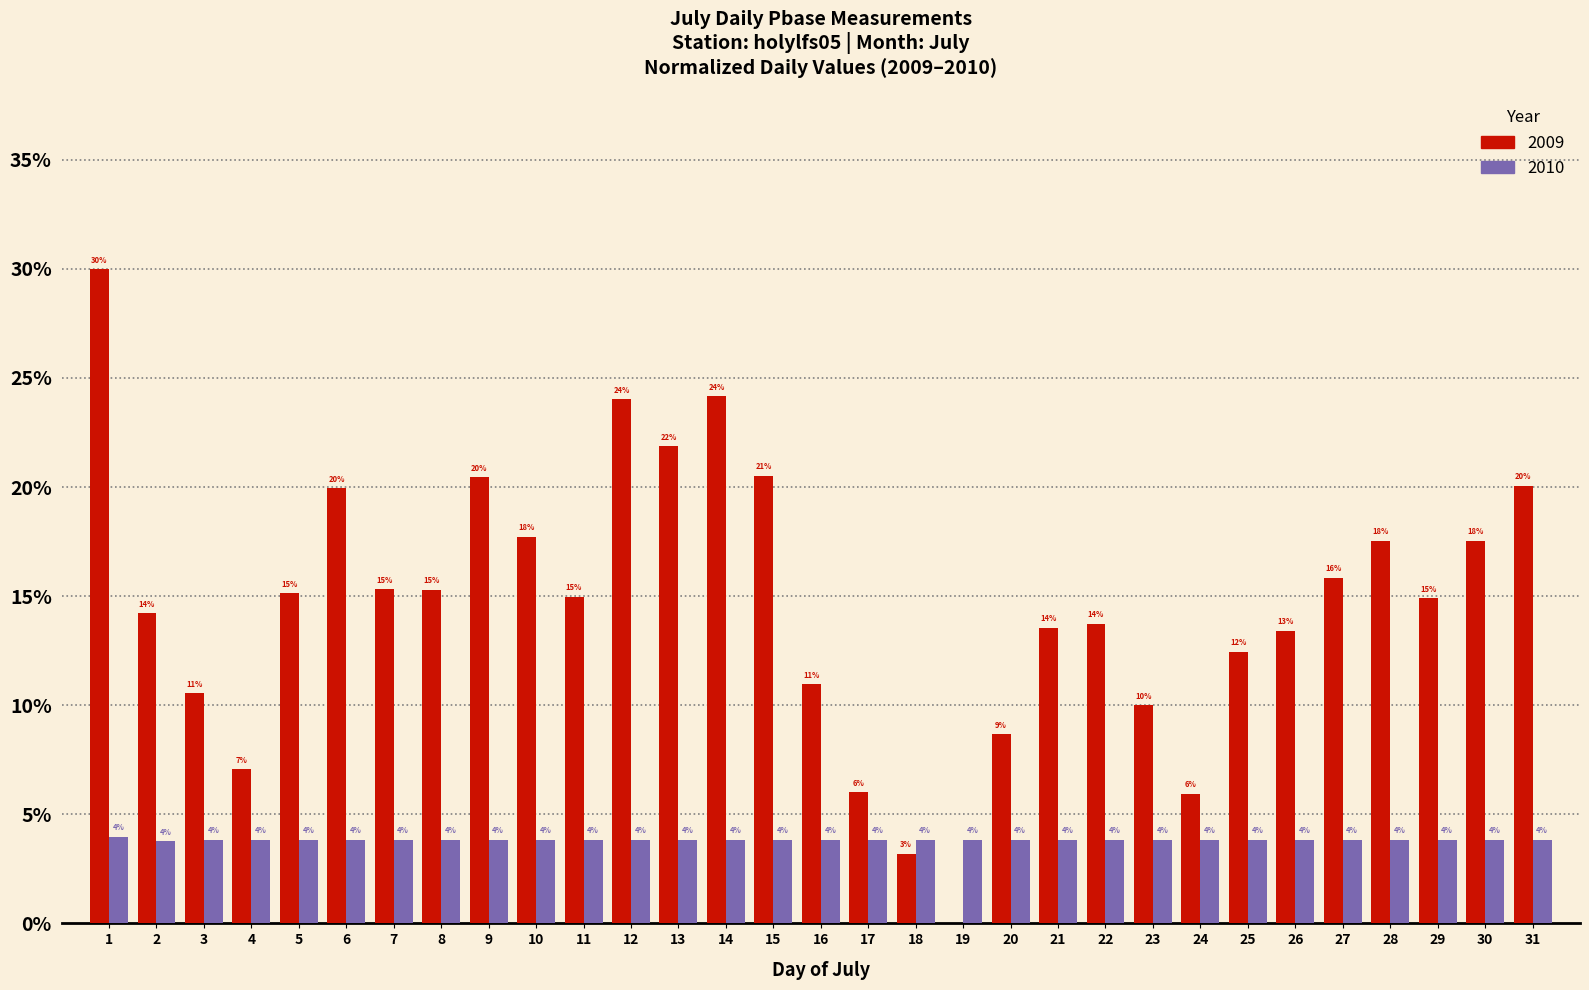

At 8, list the series in order from smallest to largest.

2010, 2009